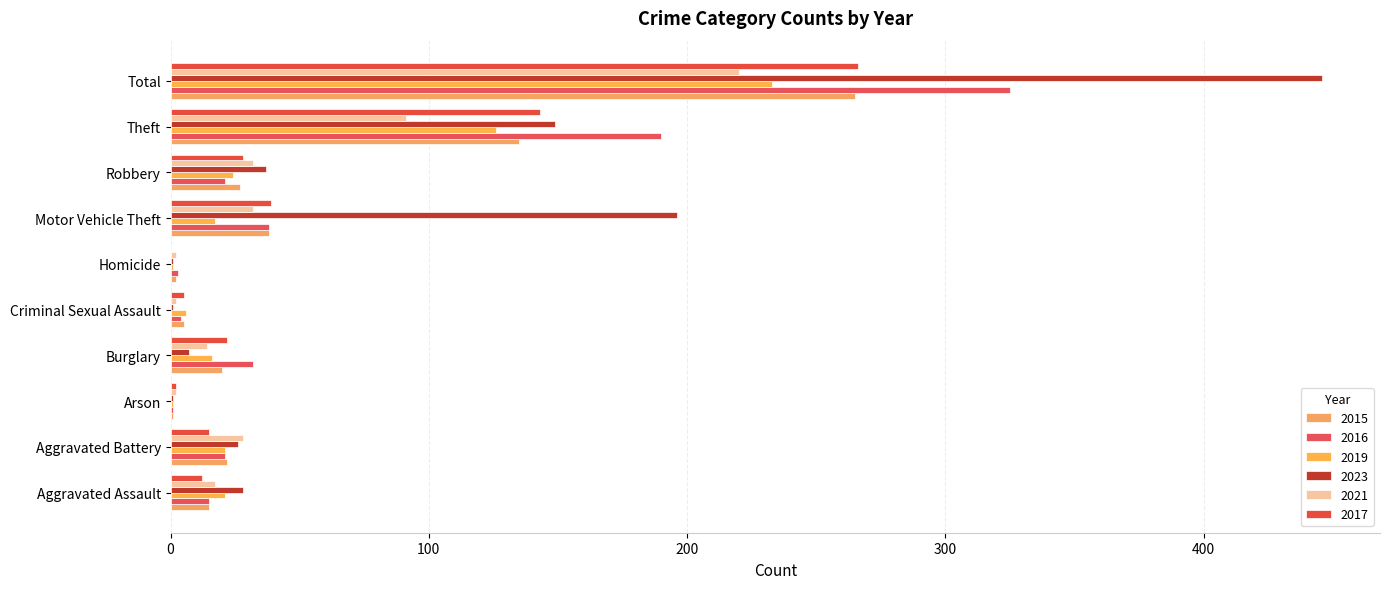

Is it true that 2016 equals 4 at Criminal Sexual Assault?

True